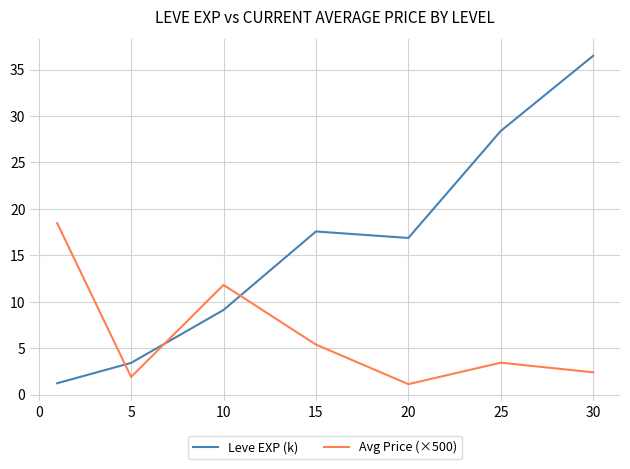

What are all the series names shown in the legend?

Leve EXP (k), Avg Price (×500)